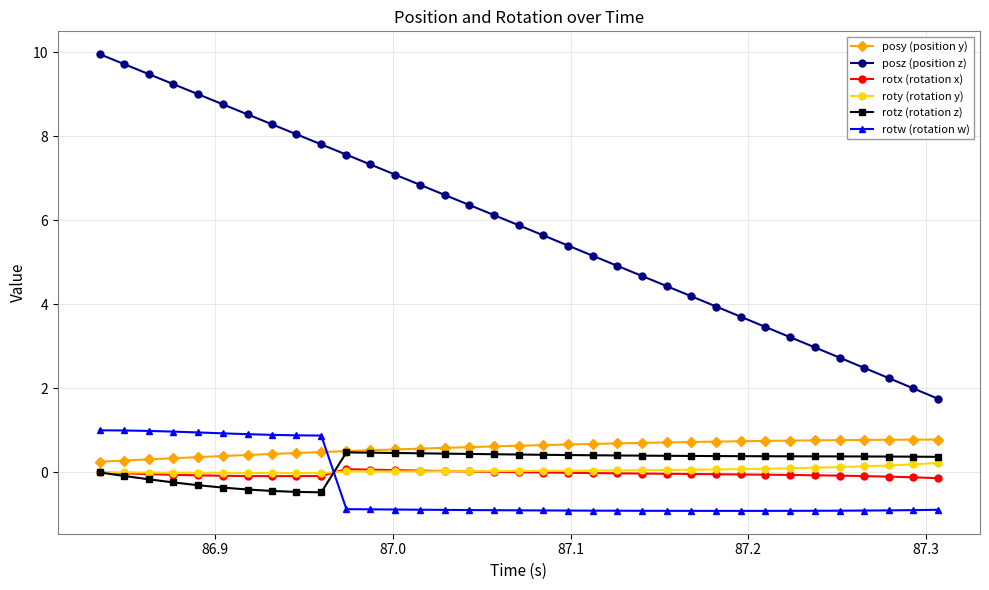

How many intersections are there between rotw (rotation w) and rotz (rotation z)?

1